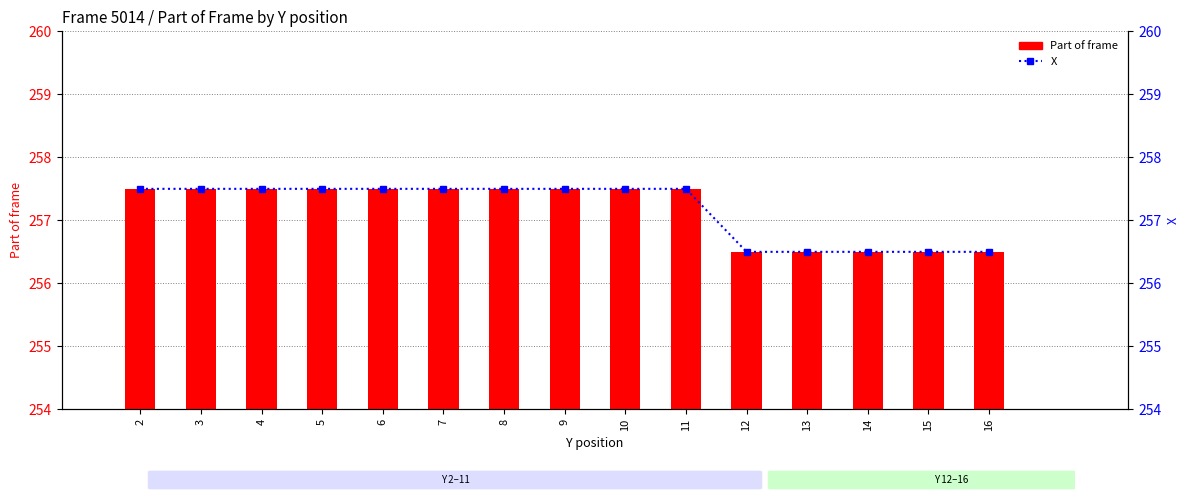

What value does the X series have at 7?

257.5